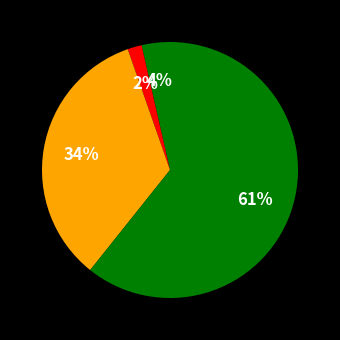

How many slices are in this pie chart?

4